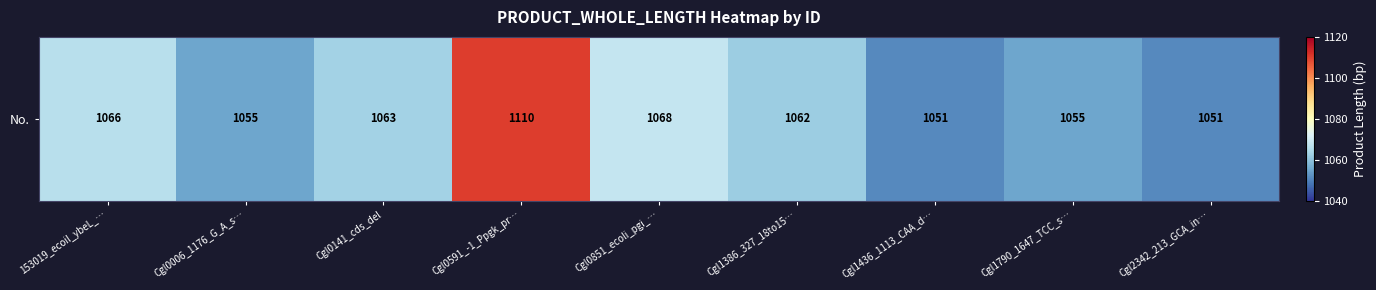

How many data points are less than 1062?

4